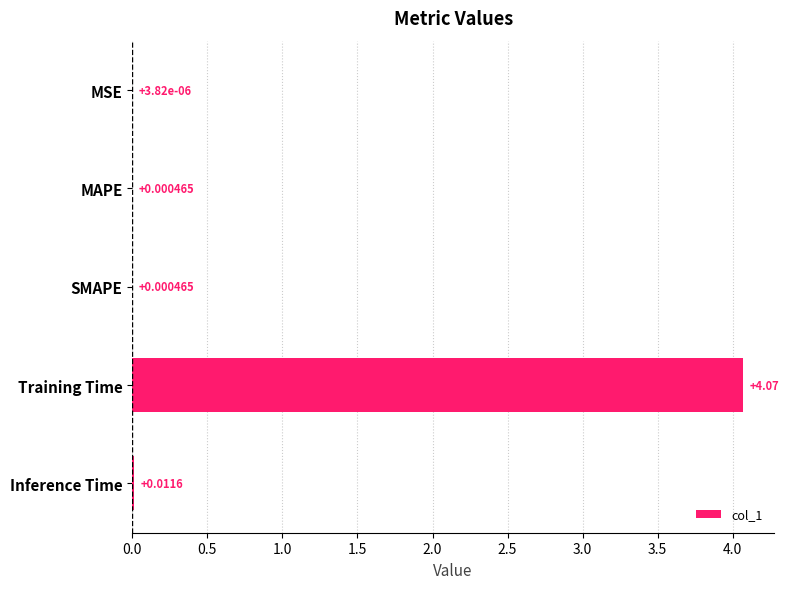

Which label corresponds to the largest value in the chart?

Training Time